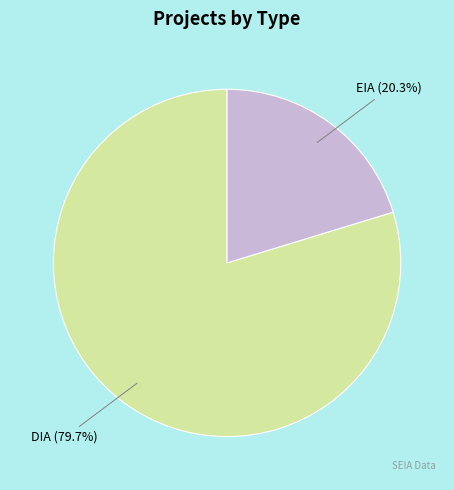

To the nearest percent, what is the combined percentage of EIA and DIA?

100%